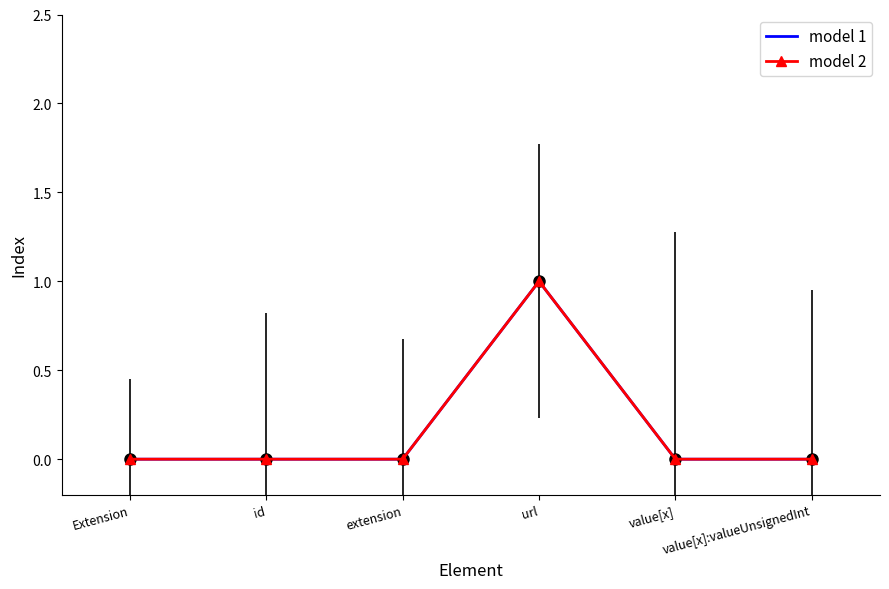

How many values in model 2 are above zero?

1